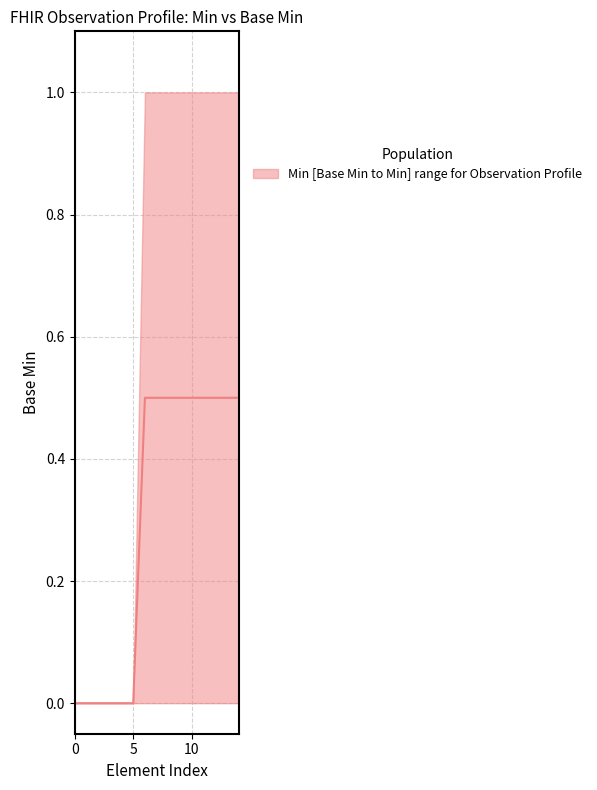

What is the sum of all values?

4.5